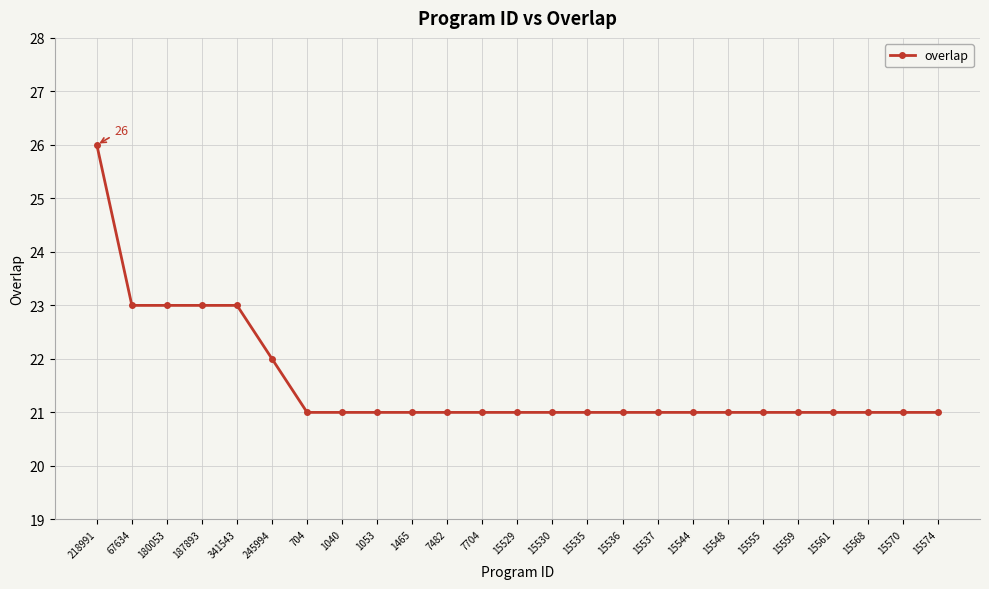

What is the change in value from 245994 to 1040?

-1